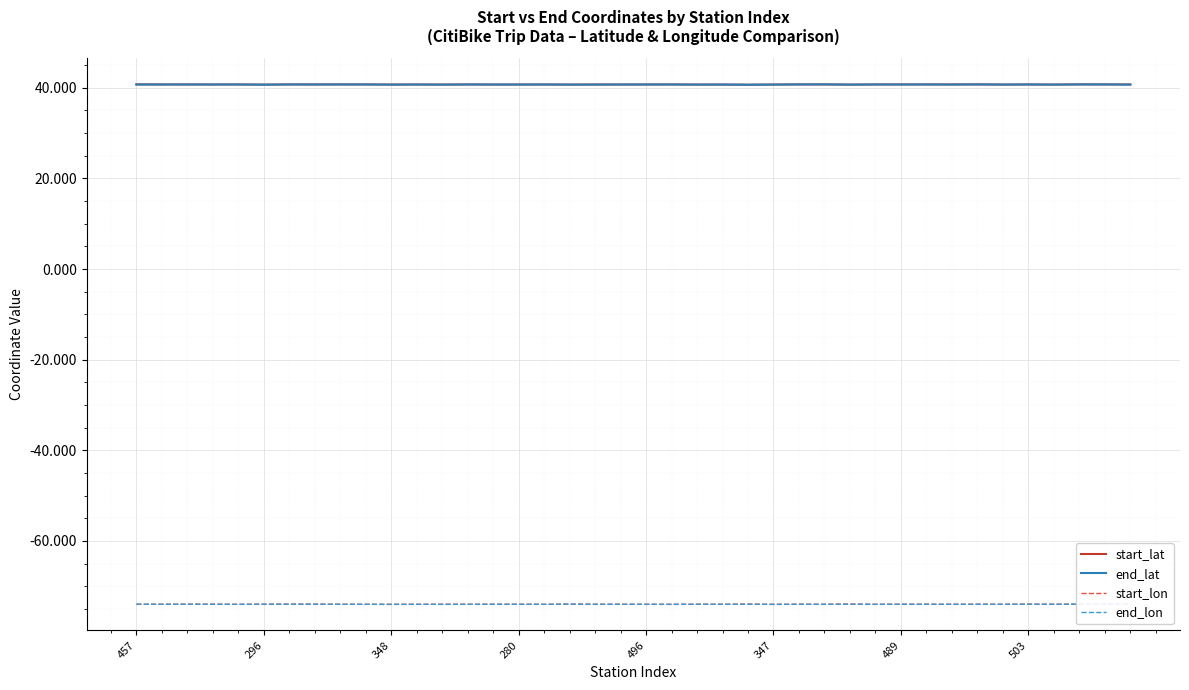

True or false: end_lat and start_lon cross at least once.

False